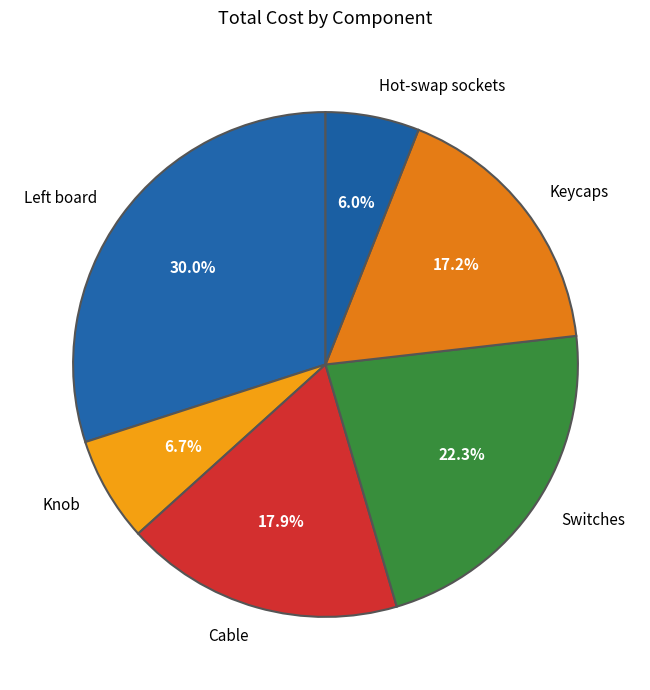

Does any single category account for the majority?

No